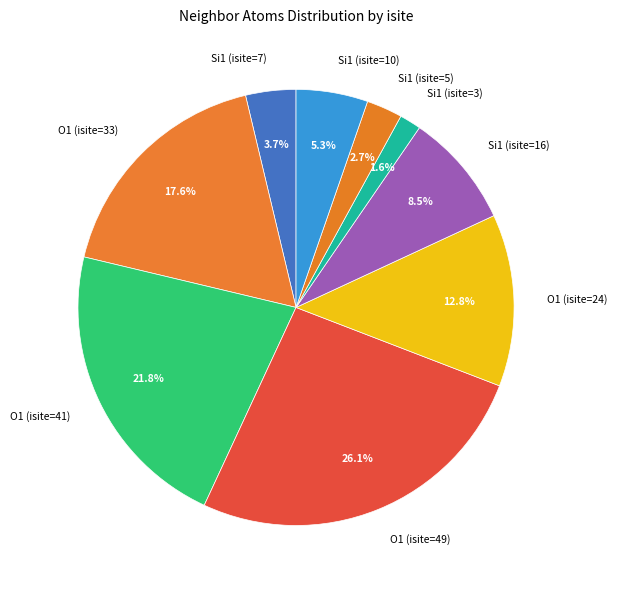

Which has a higher value, Si1 (isite=7) or O1 (isite=33)?

O1 (isite=33)